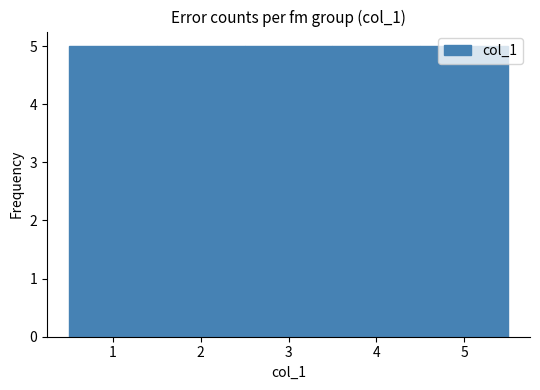

Reading left to right, list every bar in this chart as the range it spans on the x-axis followed by its height. The values are not printed on the chart, so give them approximately, as read against the axis.

0.5 to 1.5: 5
1.5 to 2.5: 5
2.5 to 3.5: 5
3.5 to 4.5: 5
4.5 to 5.5: 5